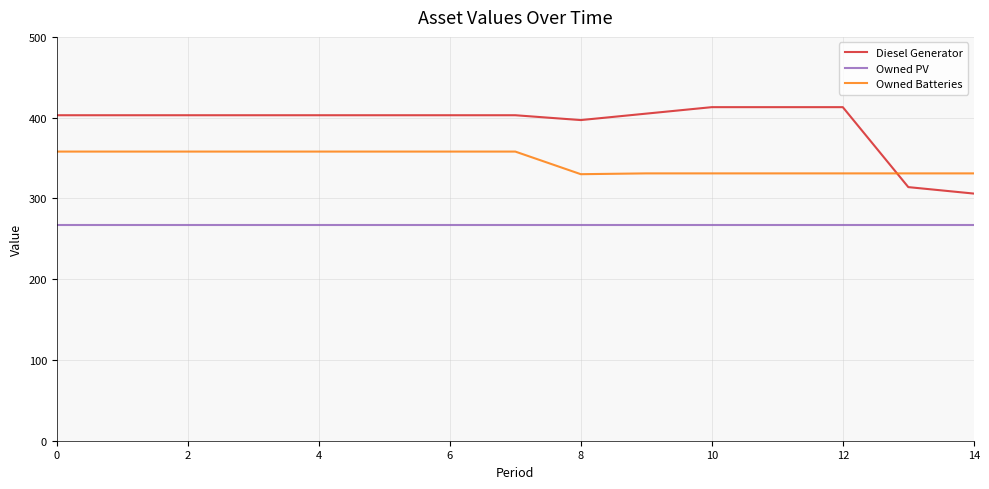

List the series in order of their overall mean, lowest first.

Owned PV, Owned Batteries, Diesel Generator